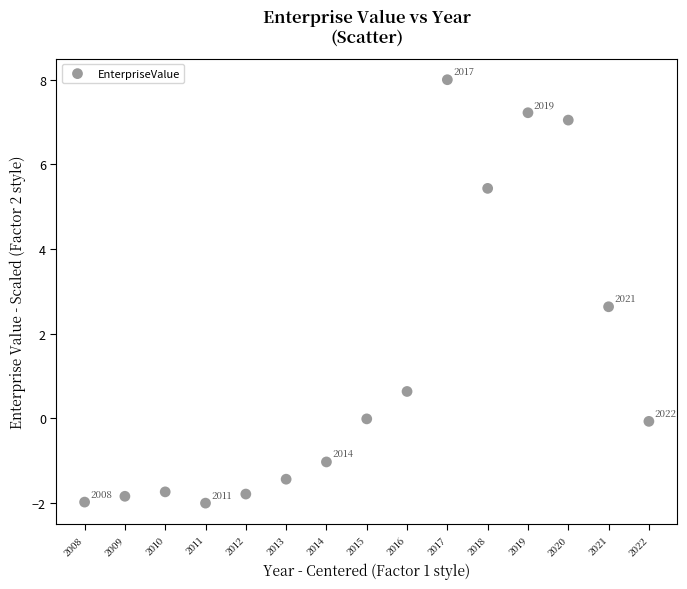

What Y value in the scatter plot is closest to 3?

2.6